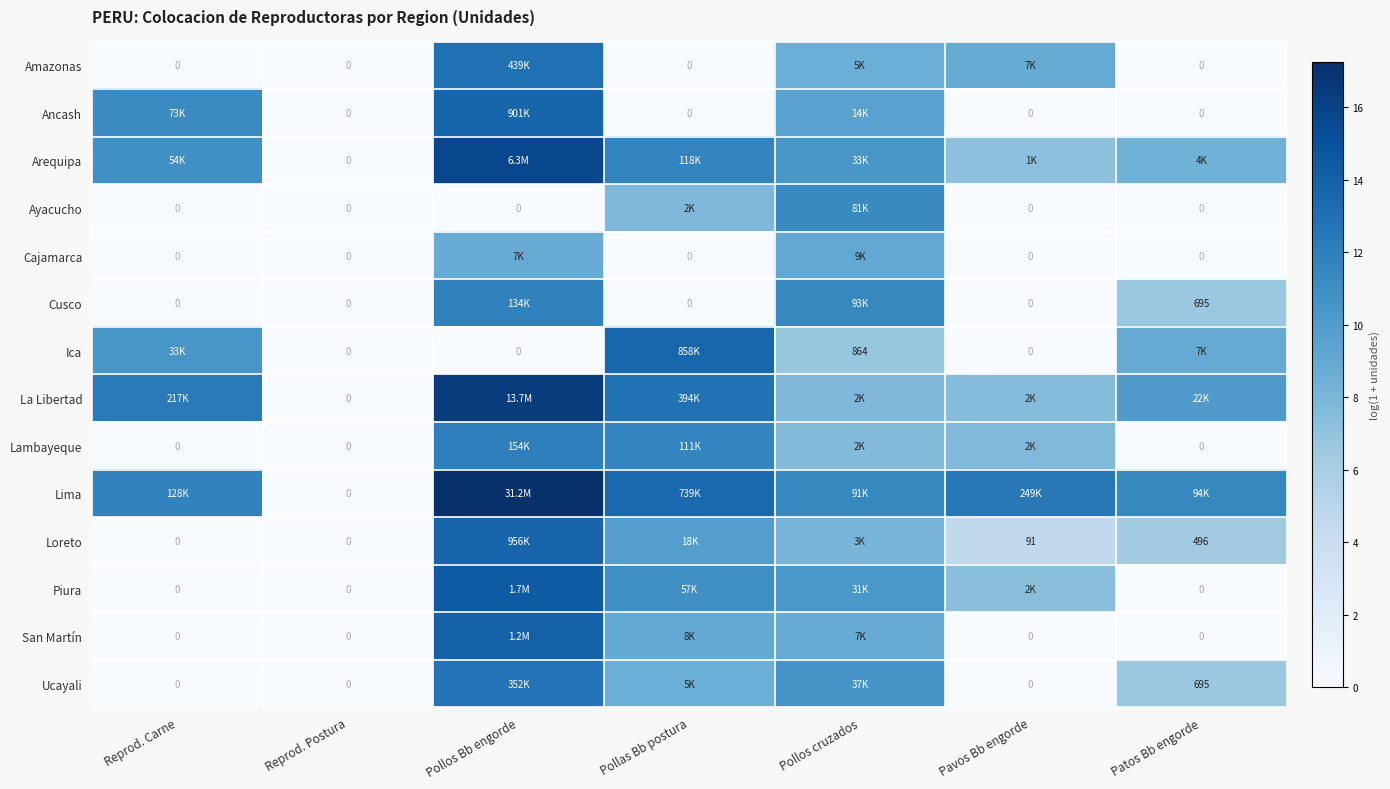

What is the difference between the highest and lowest values at Pavos Bb engorde?

12.4